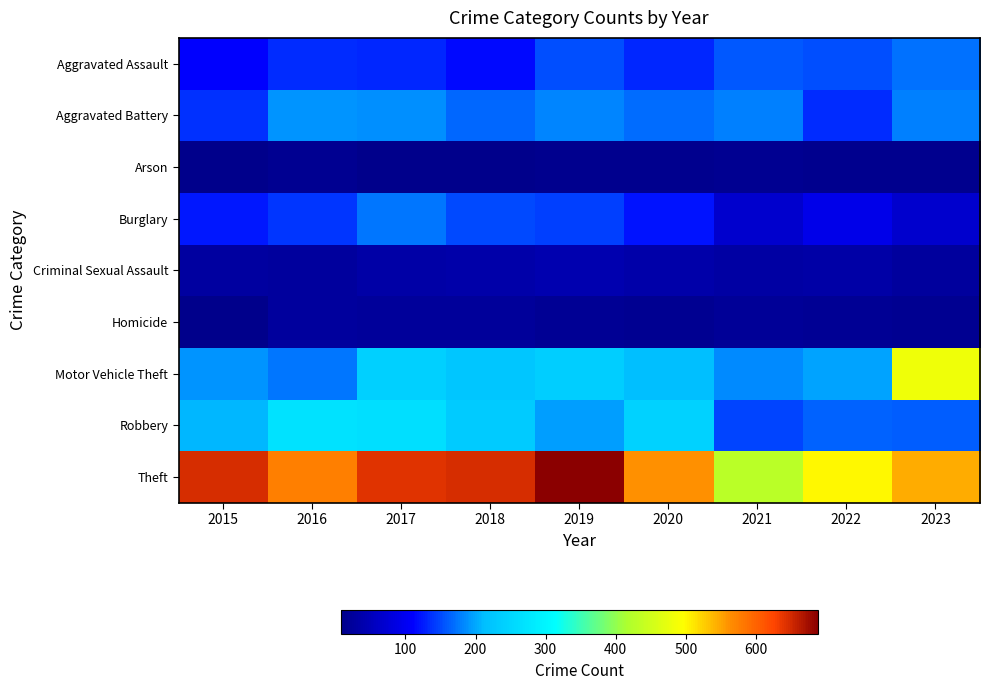

Which series has the largest total across all categories?

Theft